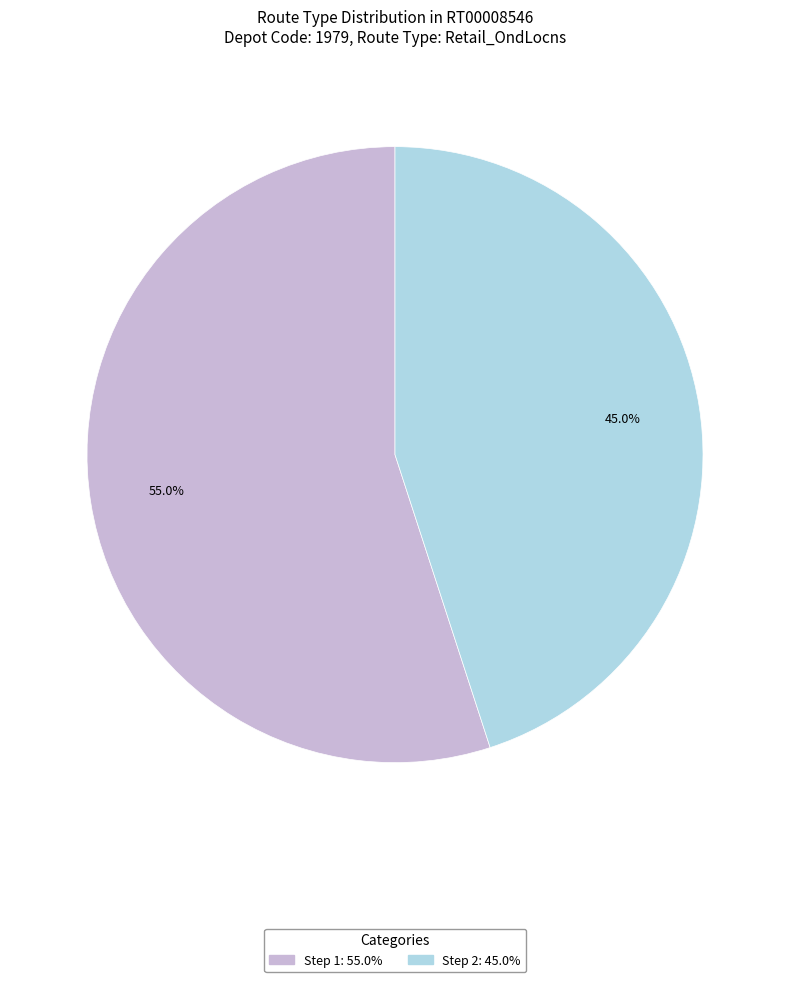

Is there a majority slice in this chart?

Yes